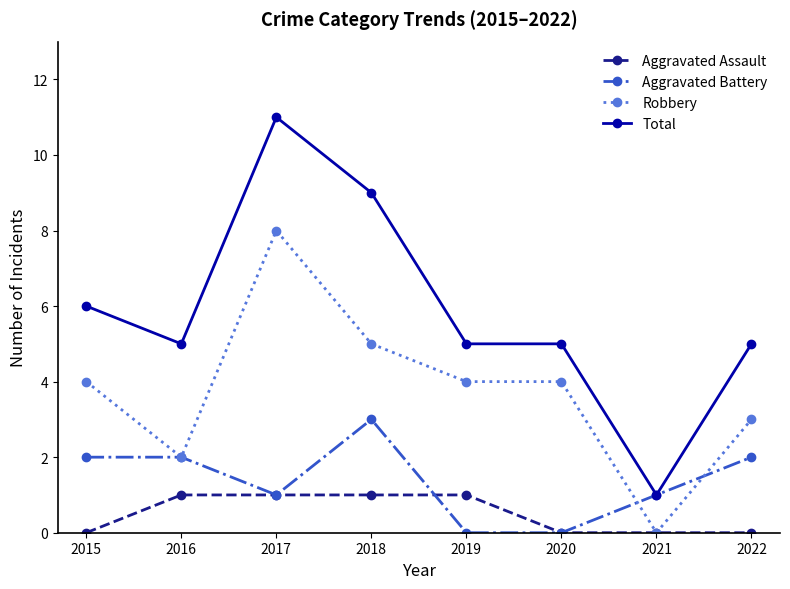

Reading left to right, what are all the values shown in this chart?

Aggravated Assault: 2015=0	2016=1	2017=1	2018=1	2019=1	2020=0	2021=0	2022=0
Aggravated Battery: 2015=2	2016=2	2017=1	2018=3	2019=0	2020=0	2021=1	2022=2
Robbery: 2015=4	2016=2	2017=8	2018=5	2019=4	2020=4	2021=0	2022=3
Total: 2015=6	2016=5	2017=11	2018=9	2019=5	2020=5	2021=1	2022=5